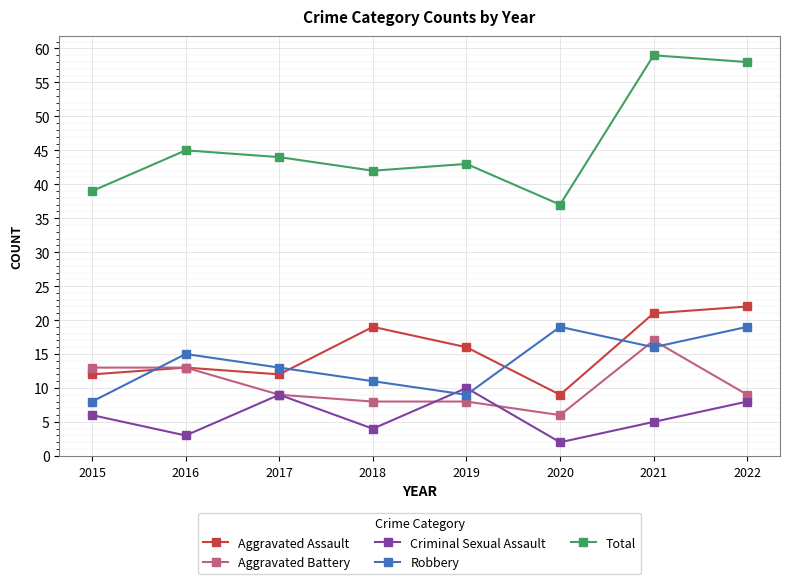

The value of Total at 2021 is 59. True or false?

True